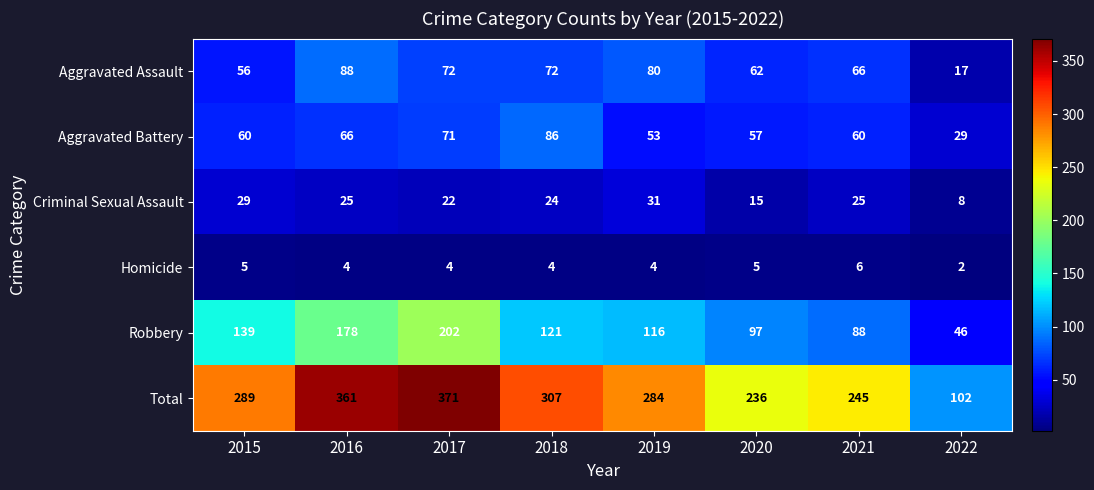

What is the average value of the Total series?

274